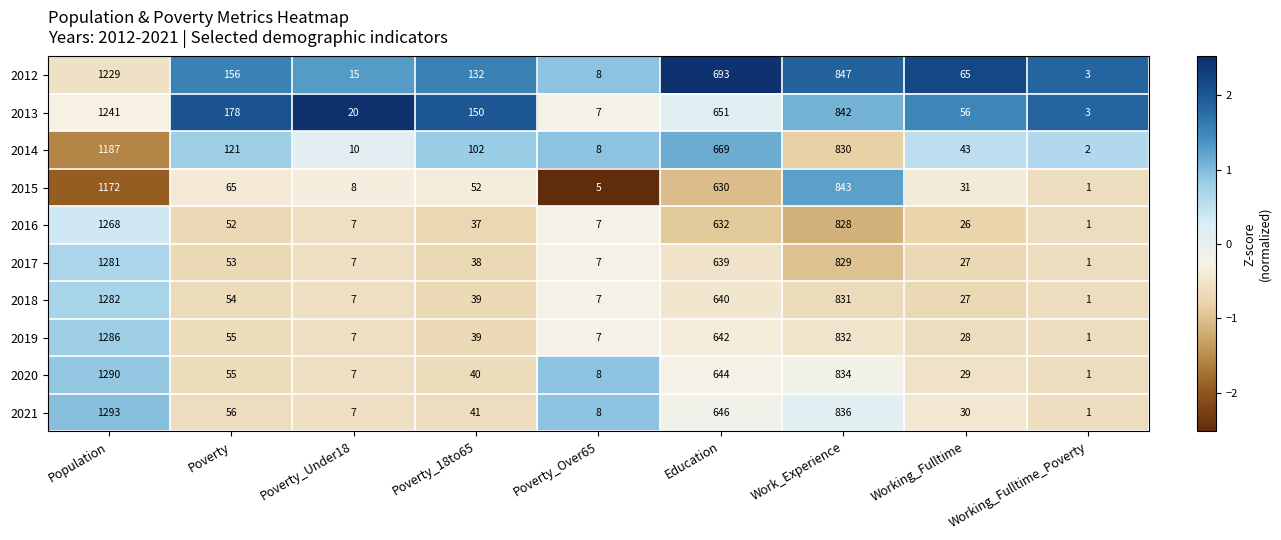

What is the sum of the 2020 values at Poverty_Under18 and Working_Fulltime?

36